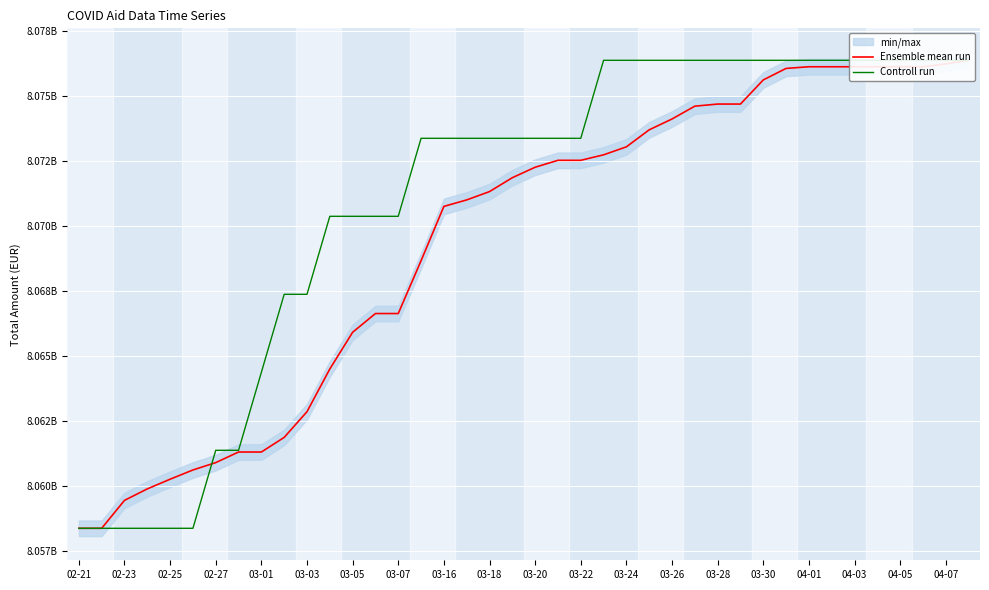

What is the value of the Controll run point at the 28th from the left?

8076360693.0